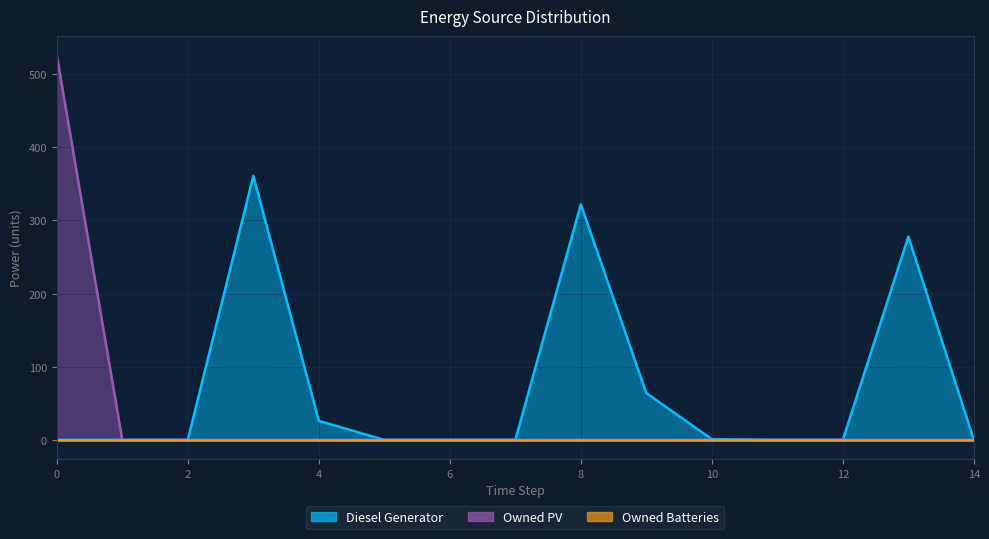

Where is Diesel Generator nearest to the value 180?

13